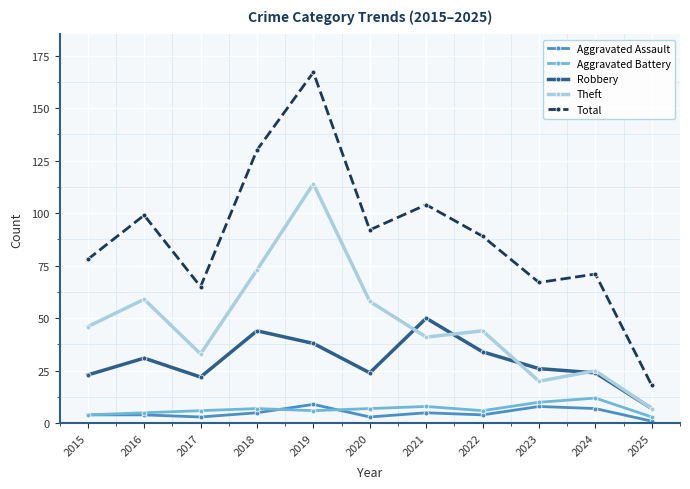

Count the Aggravated Battery values in the range 5 to 8.

7